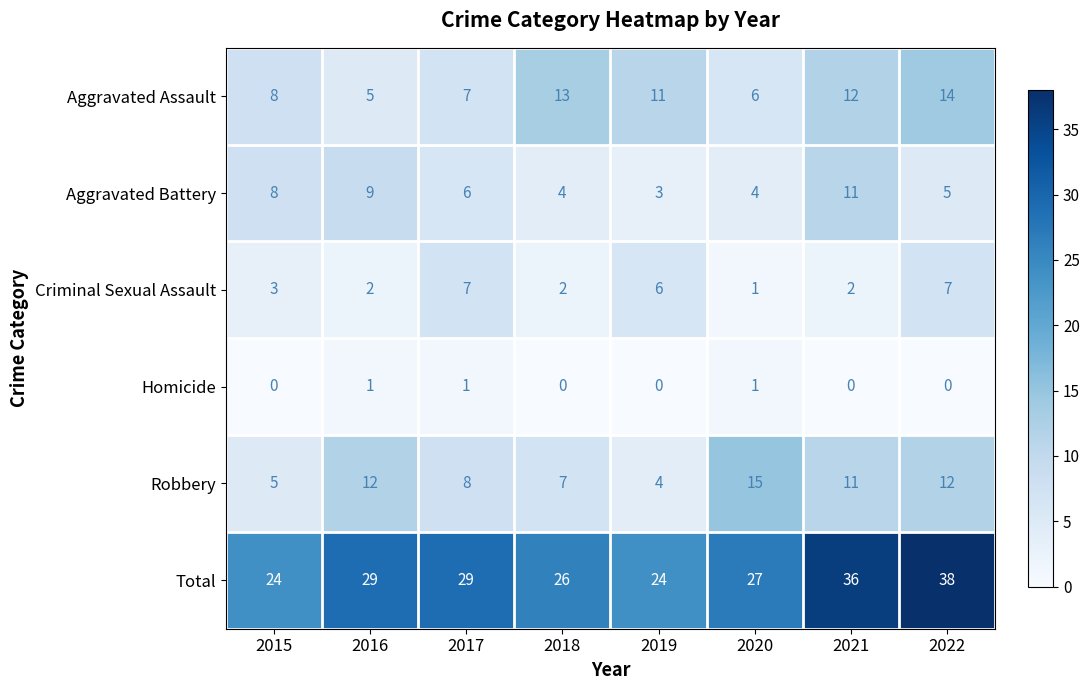

Which series has the largest total across all categories?

Total